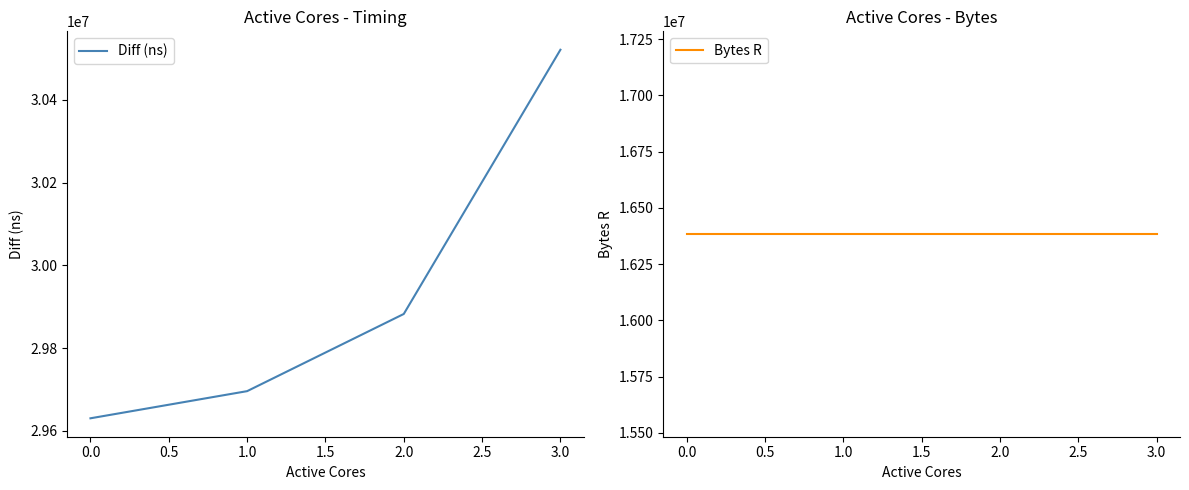

Rank the categories by Diff (ns) value from highest to lowest.

3.0, 2.0, 1.0, 0.0